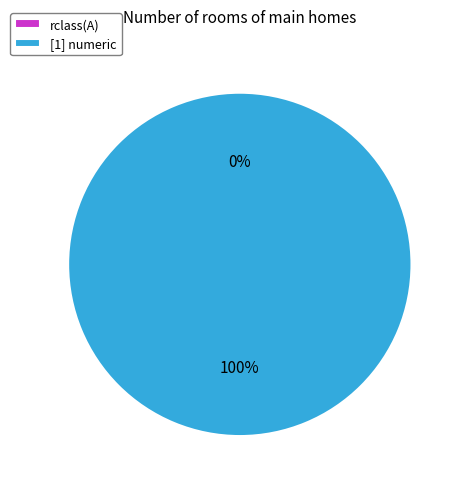

How many slices are in this pie chart?

2